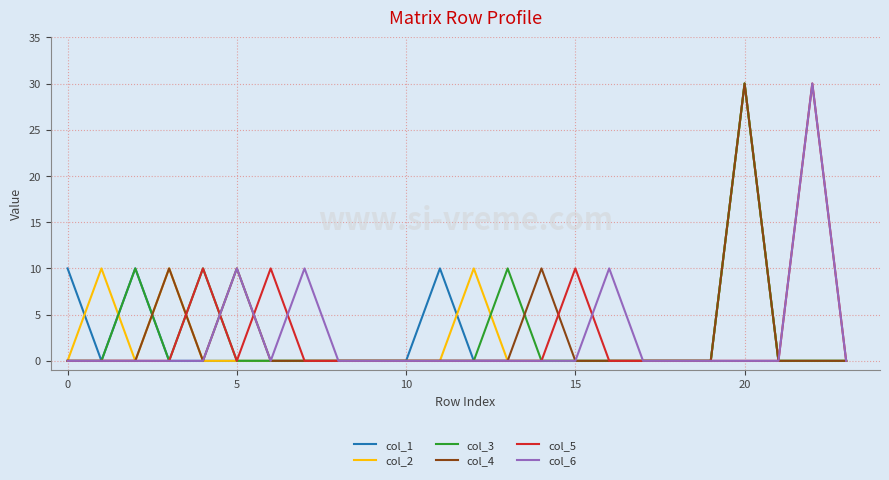

What is the greatest value displayed?

30